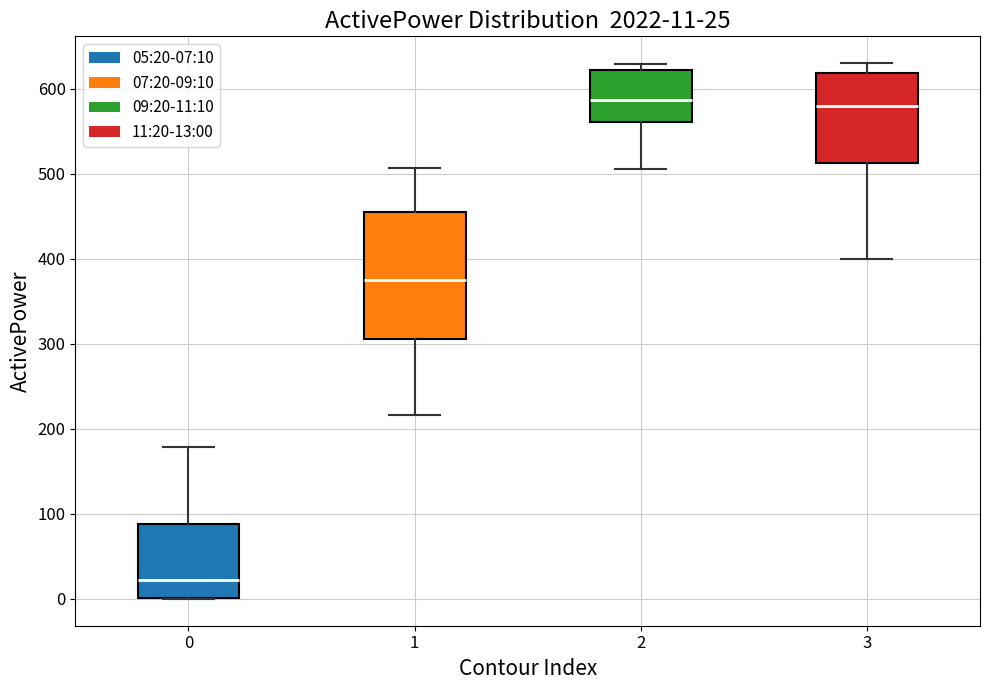

Comparing the boxes themselves (not the whiskers), which one is the tallest?

1